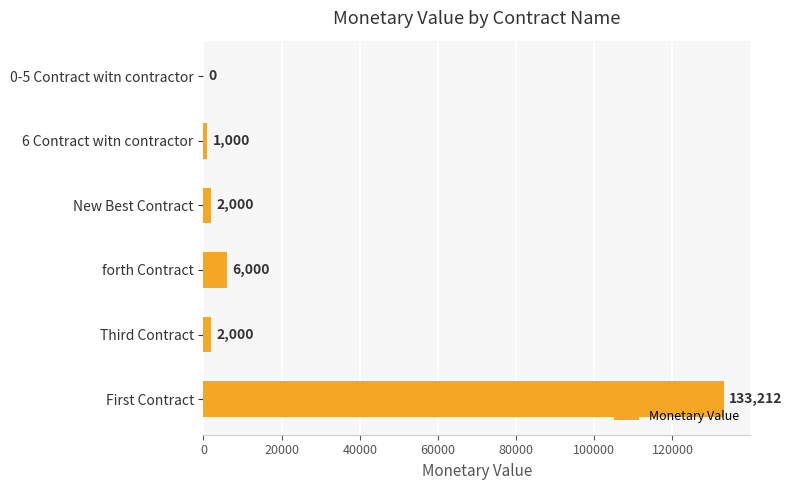

The chart shows a value of 133212 at First Contract. True or false?

True